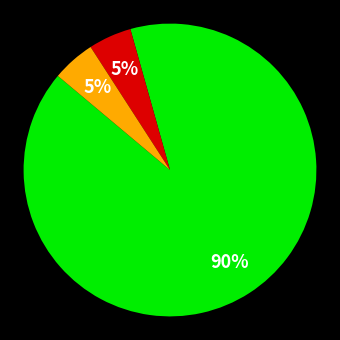

To the nearest percent, what is the average slice percentage?

33%